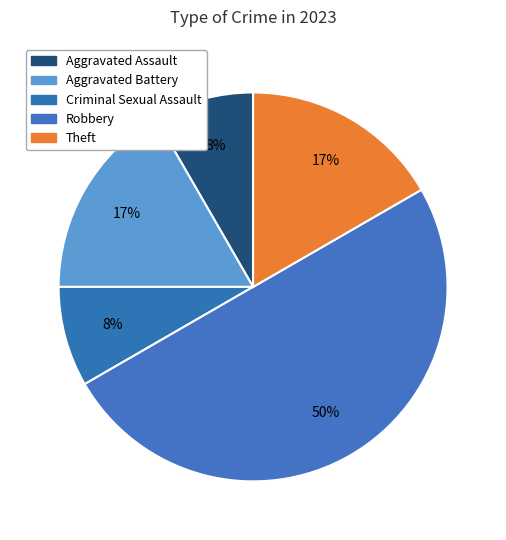

How many slices are in this pie chart?

5